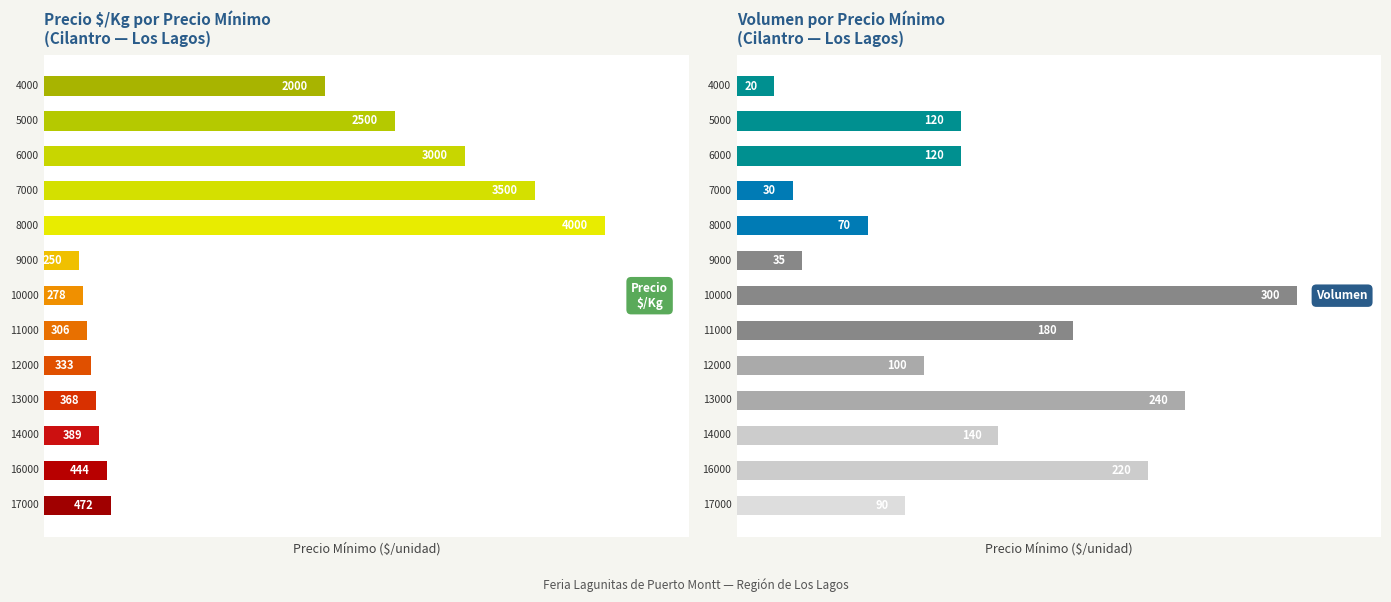

Count the number of categories in the chart.

13